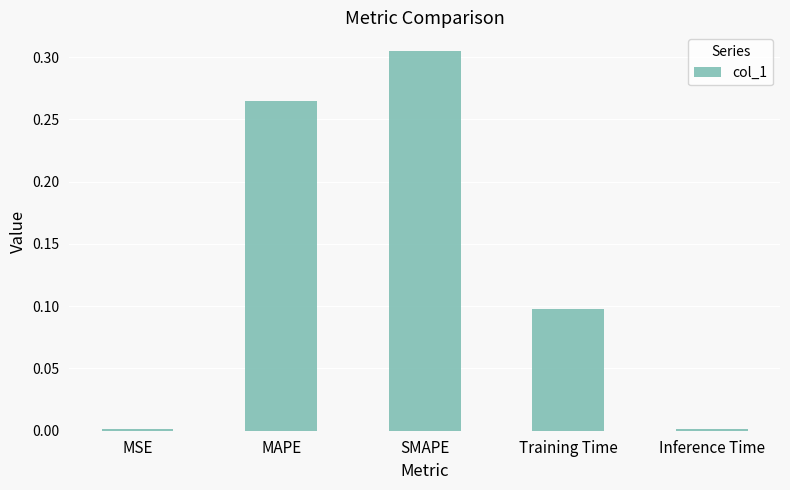

True or false: the data shows 0.0 at Inference Time.

True